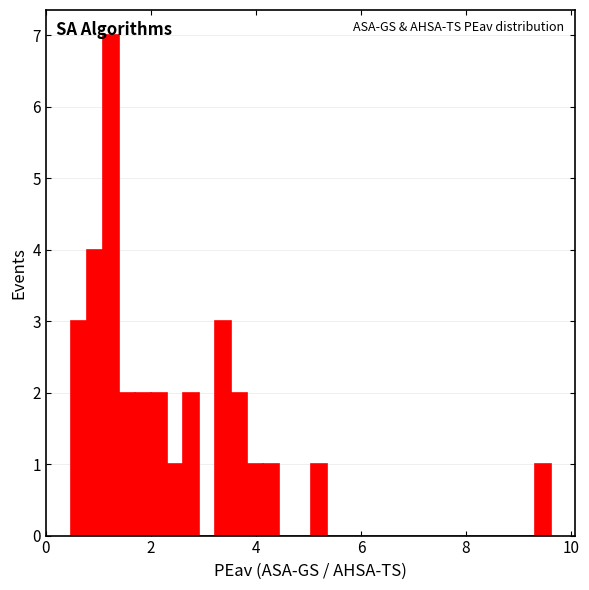

Around what value on the x-axis is the tallest bar? Give the approximate position of its centre, as read against the axis.

1.2